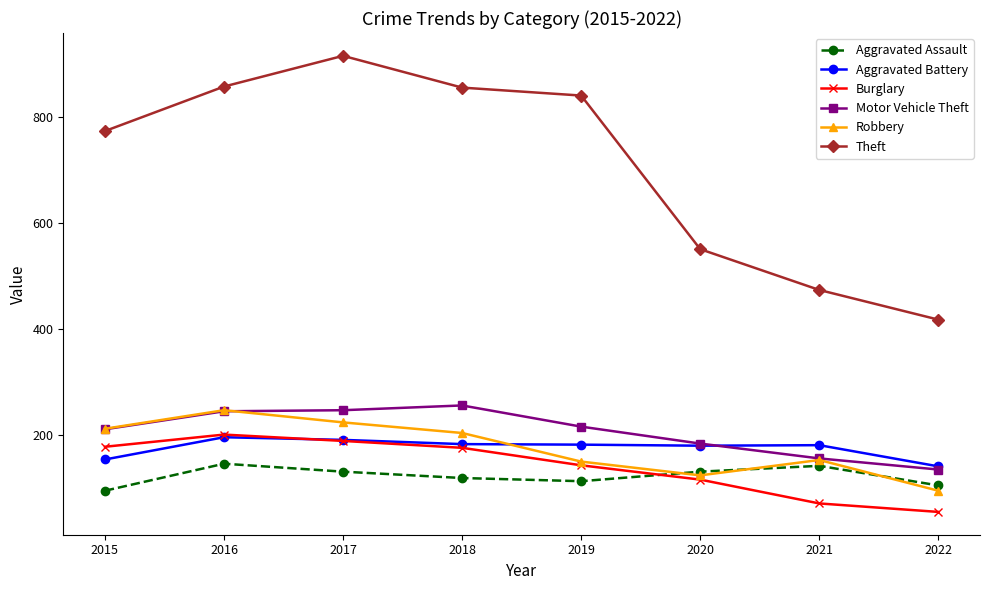

Which series has the largest total across all categories?

Theft